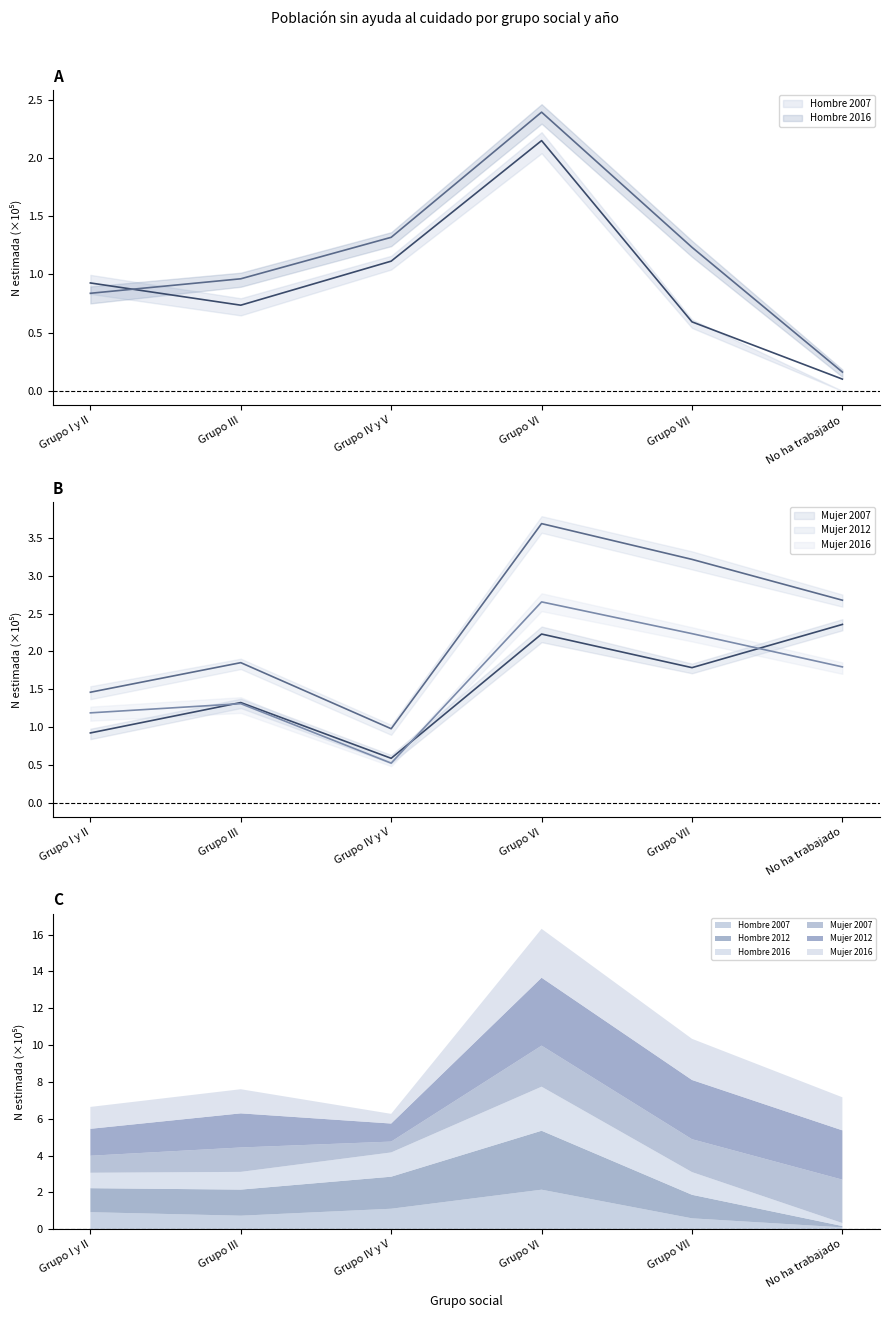

Which category has the lowest value in the Mujer 2007 series?

Grupo IV y V